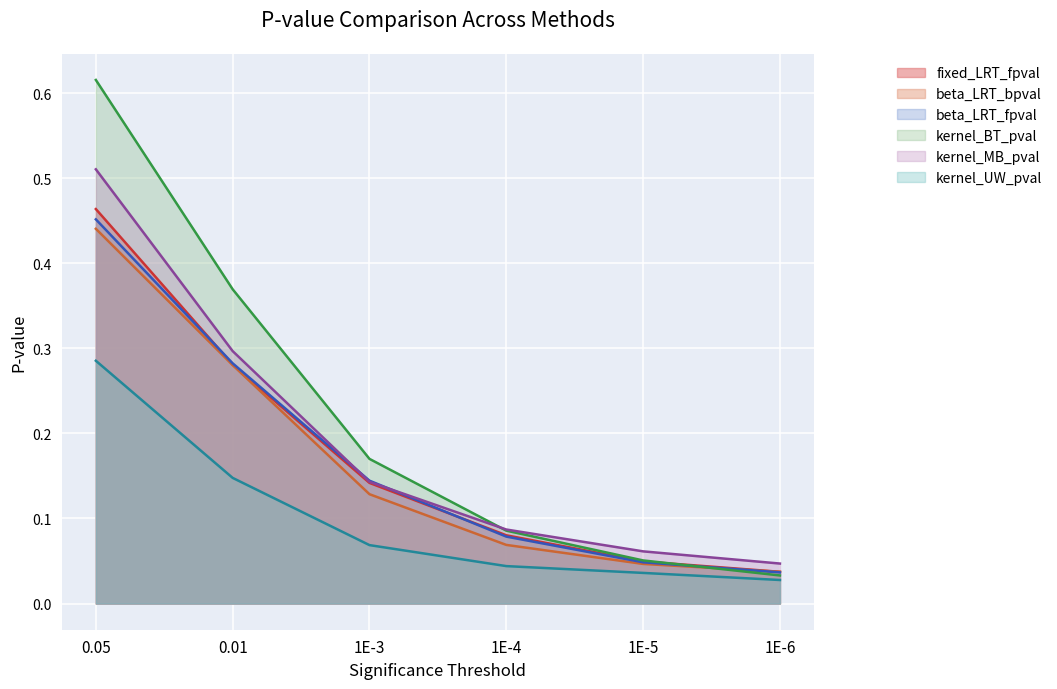

What is the label of the 4th point from the right?

1E-3